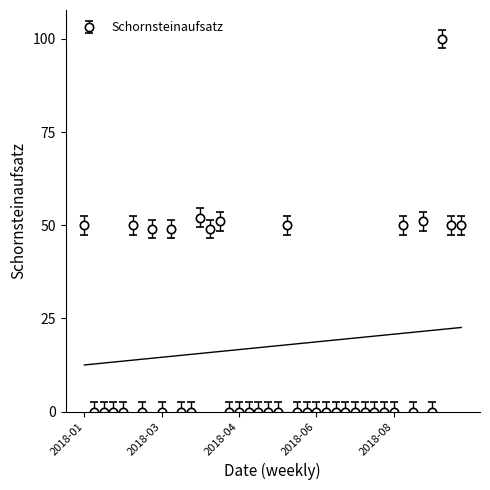

Count the number of data series in this chart.

1